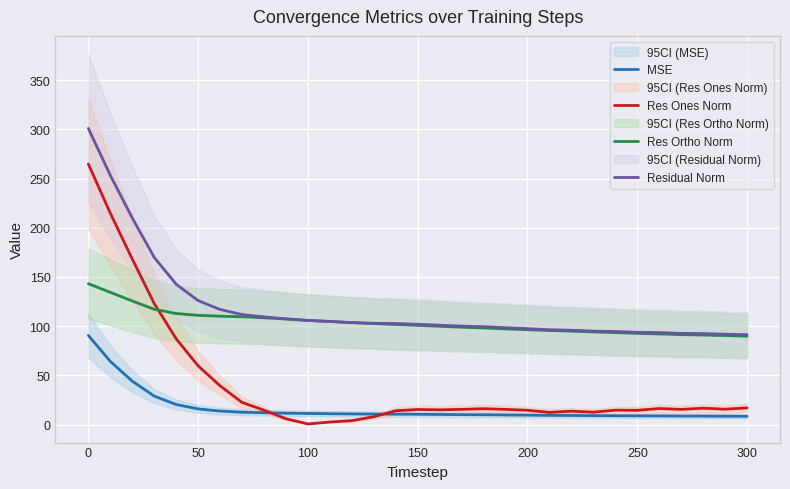

How many interior local peaks does the Res Ones Norm series have?

6